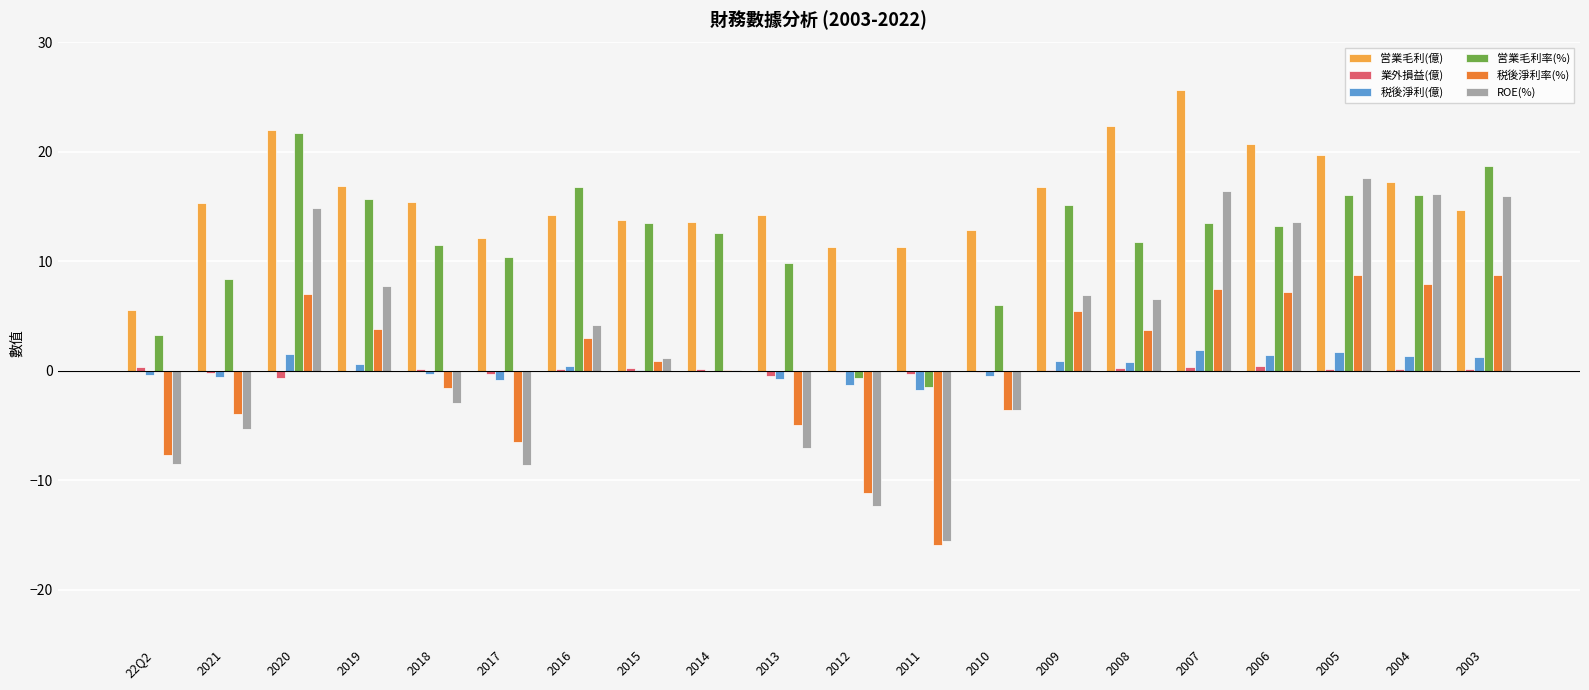

The 営業毛利(億) series shows 30.4 at 2005. True or false?

False